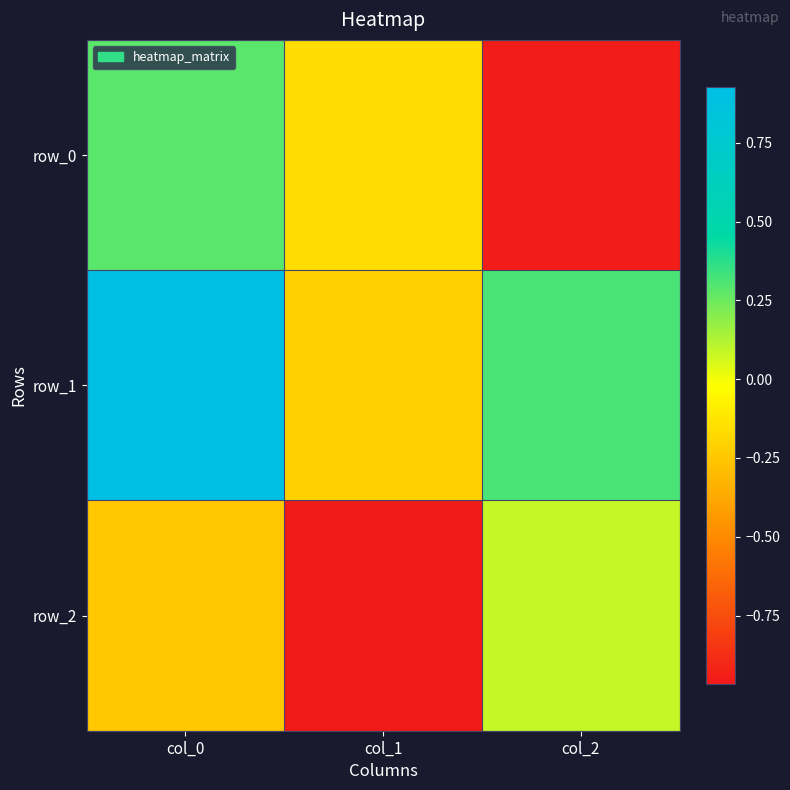

The value of row_0 at col_1 is -0.2. True or false?

True